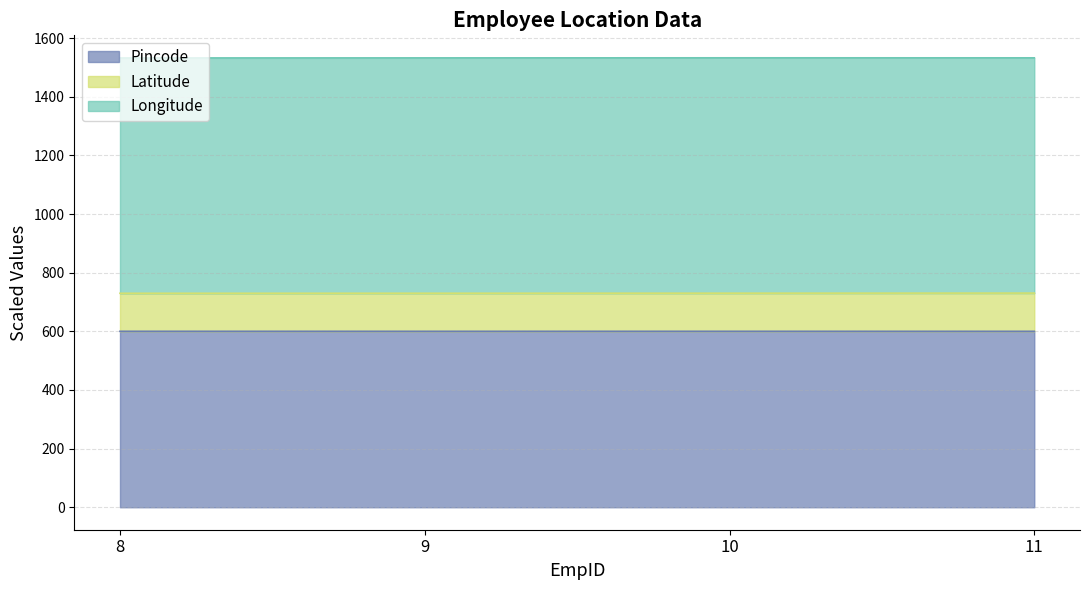

Which series has the largest range (max minus min)?

Latitude